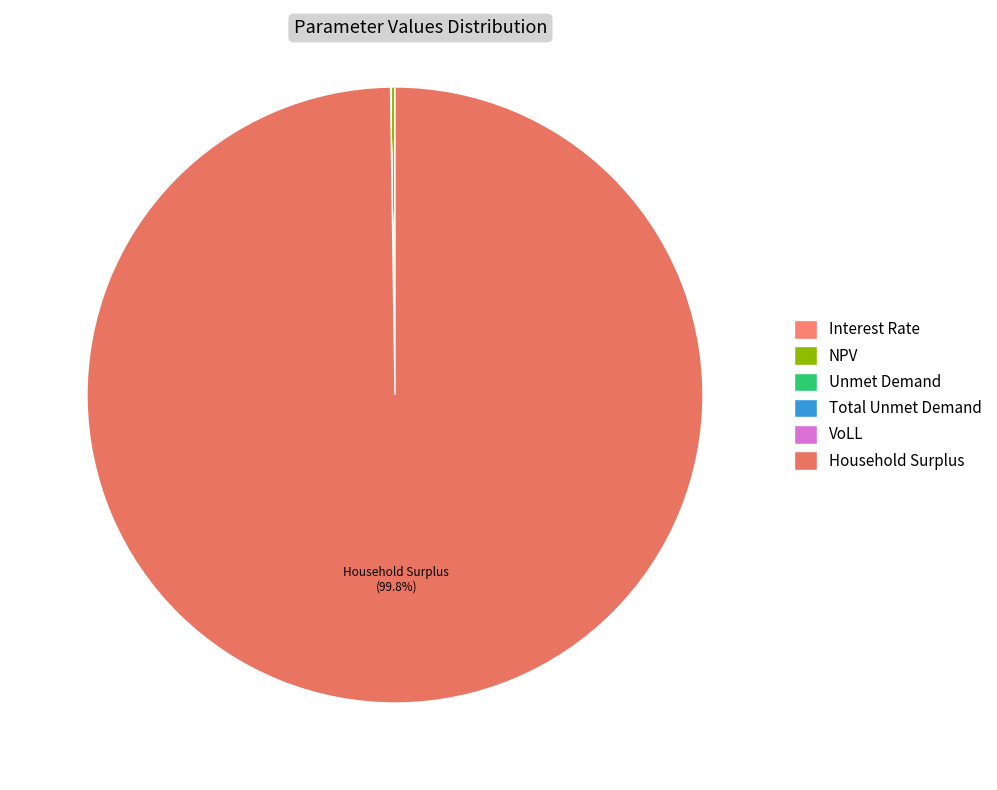

Does VoLL account for over 50% of the chart?

No